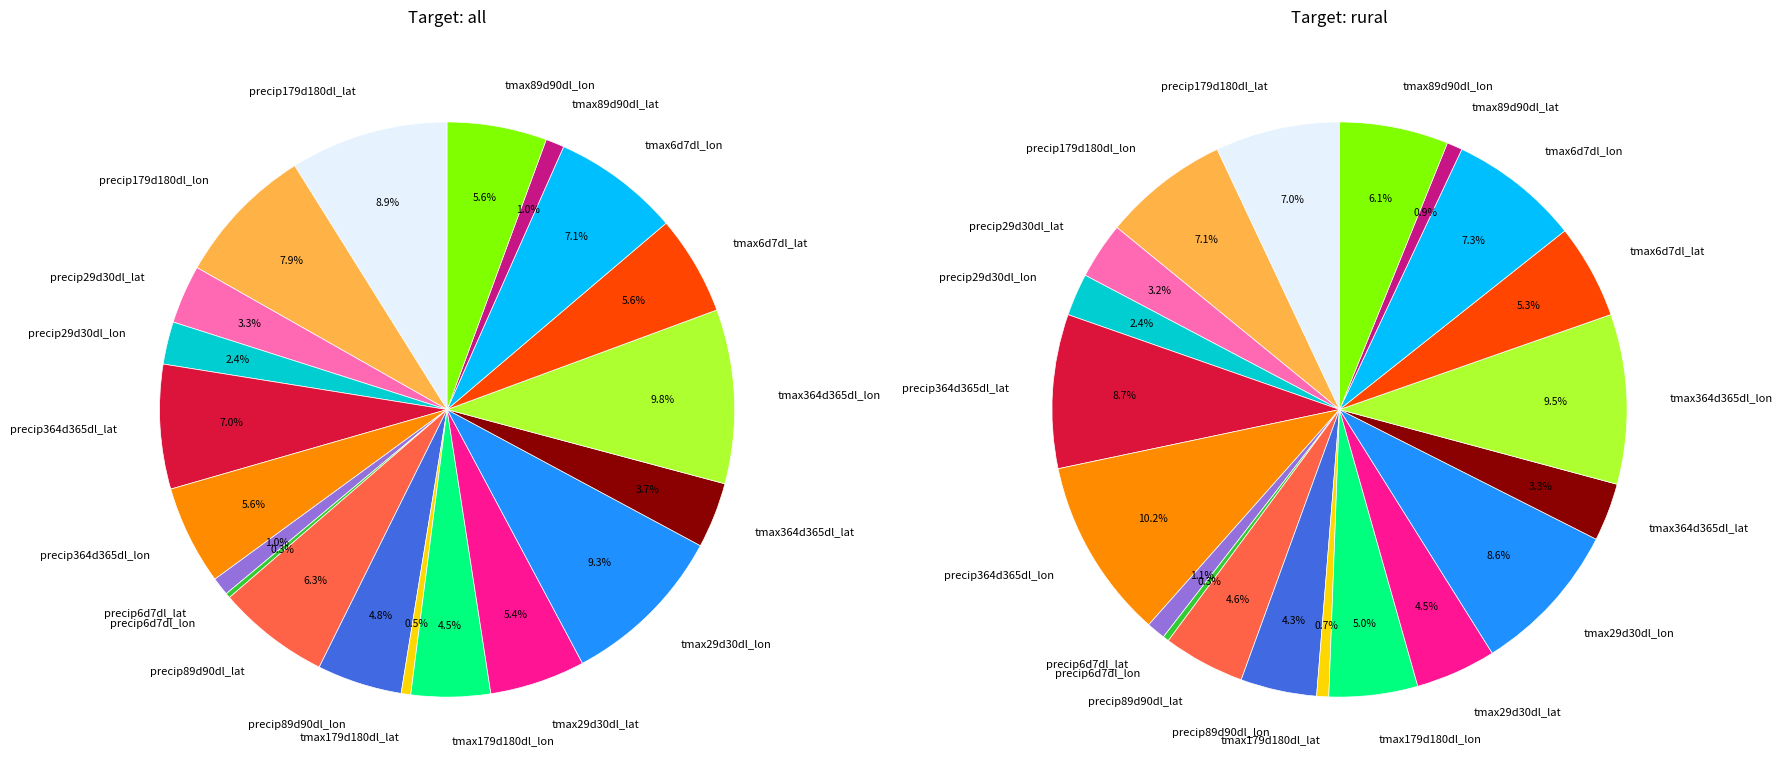

Does precip6d7dl_lat account for over 50% of the chart?

No